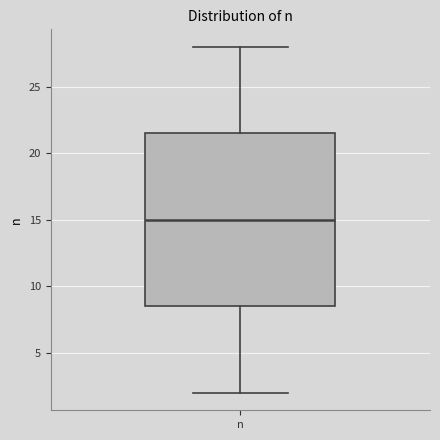

Where does the lower whisker of the box for n end on the y-axis? The values are not printed on the chart, so give them approximately, as read against the axis.

2.0